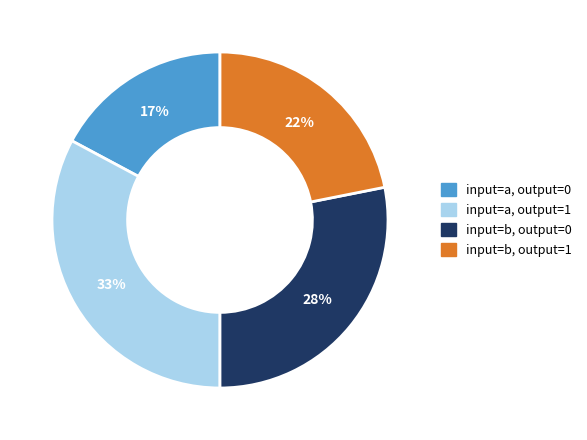

Combined, do input=a, output=1 and input=b, output=0 account for over 50%?

Yes